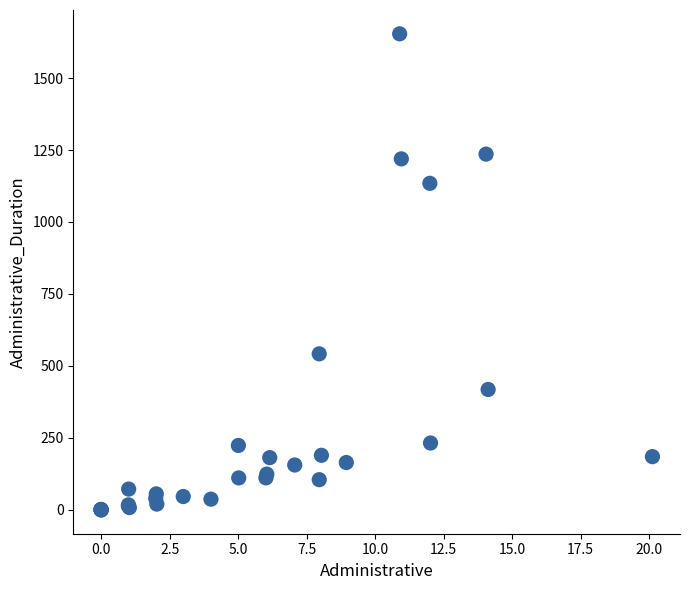

What Y value in the scatter plot is closest to 826?

541.5